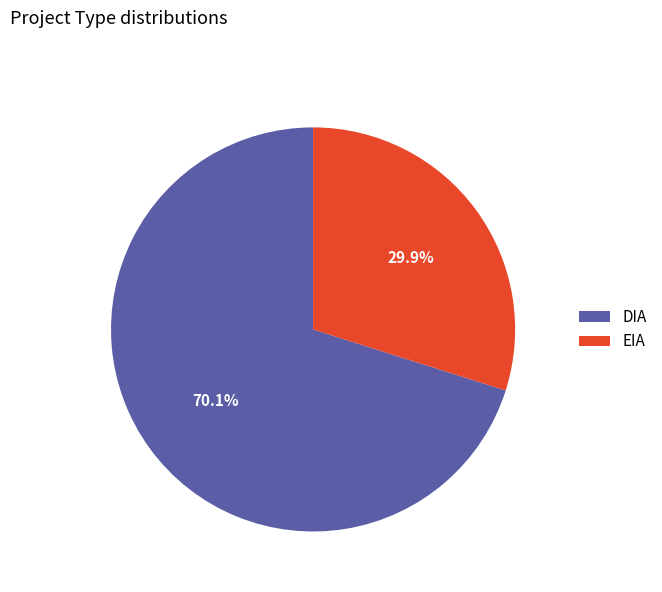

To the nearest percent, what is the difference between the EIA and DIA slice percentages?

40%